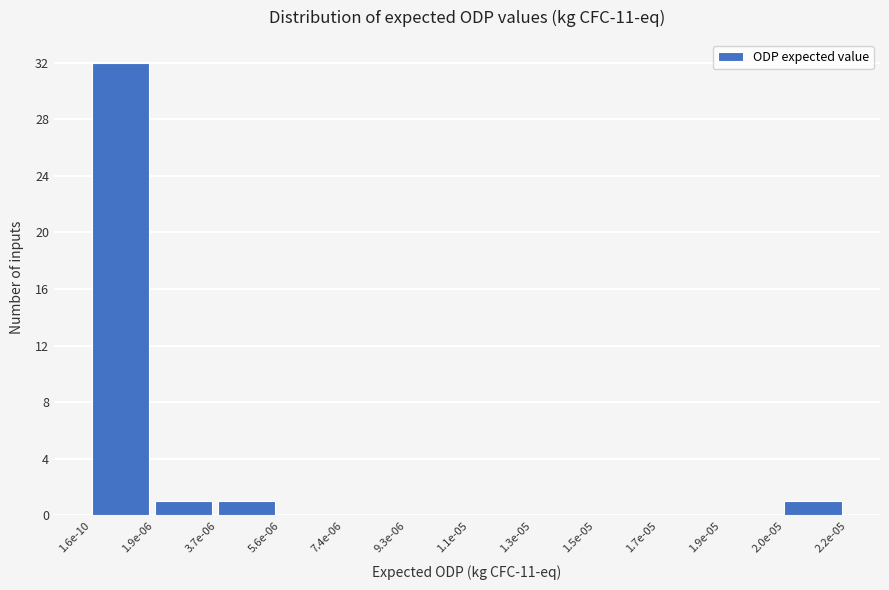

Reading left to right, extract all data points from this chart.

1.6e-10=32	1.9e-06=1	3.7e-06=1	5.6e-06=0	7.4e-06=0	9.3e-06=0	1.1e-05=0	1.3e-05=0	1.5e-05=0	1.7e-05=0	1.9e-05=0	2.0e-05=1